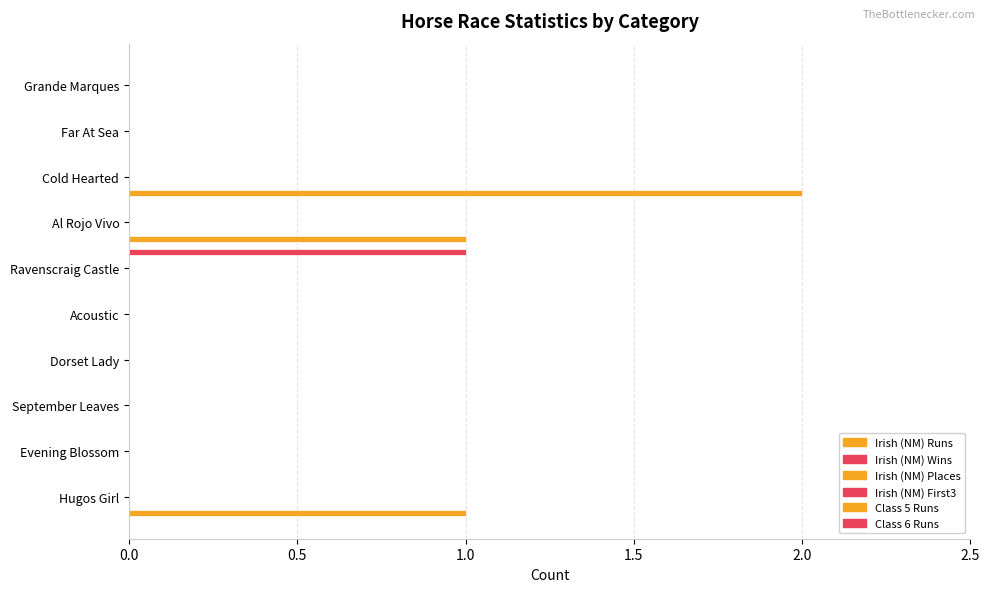

At how many categories does at least one series exceed 1?

1